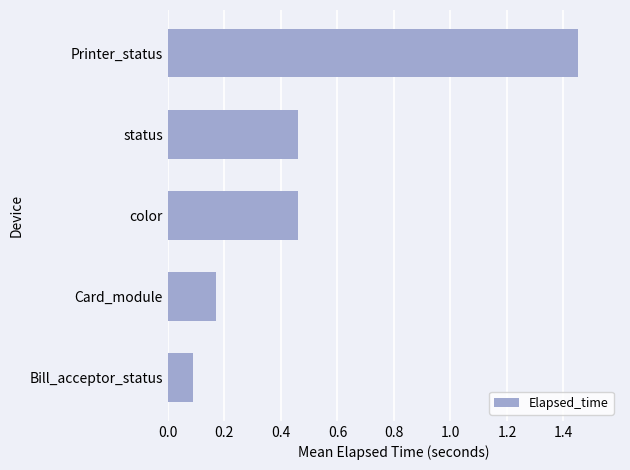

How many bars are there in total?

5